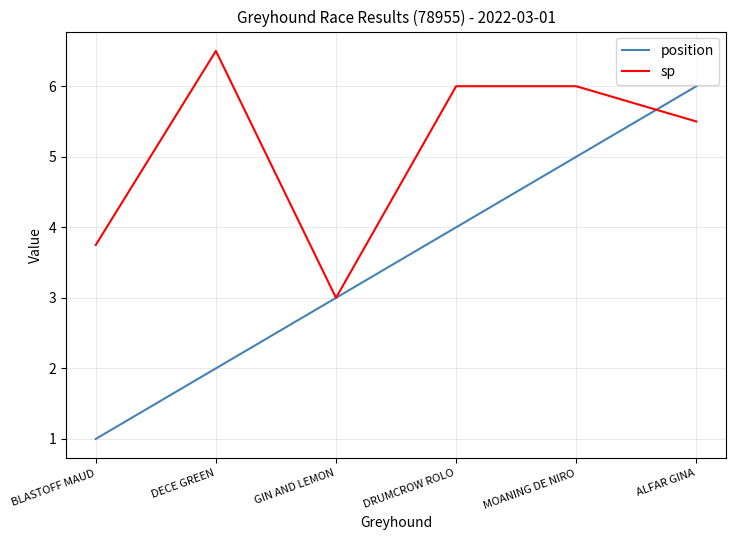

At which category does the chart reach its peak across all series?

DECE GREEN